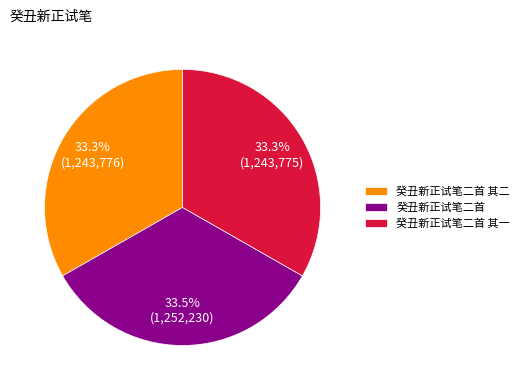

How many slices are in this pie chart?

3